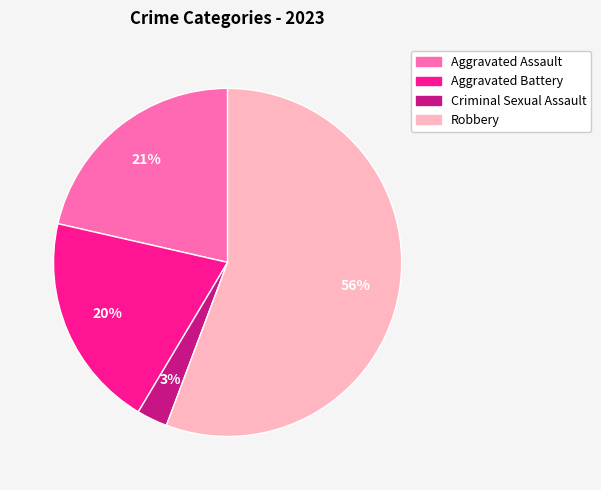

To the nearest percent, what is the difference between the Robbery and Aggravated Battery slice percentages?

36%